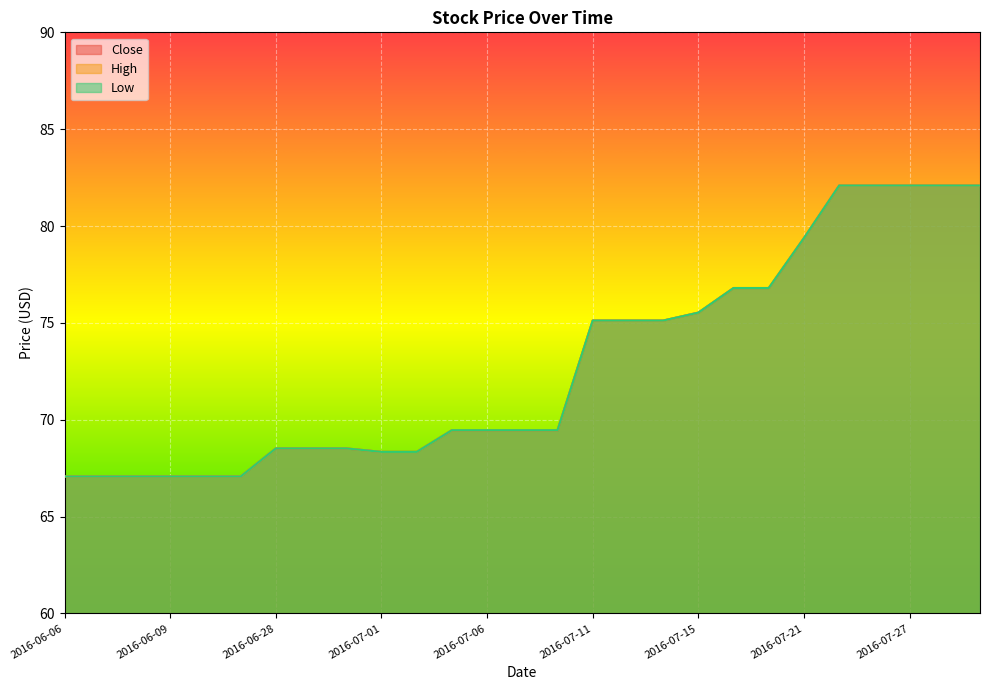

What is the minimum value for Close?

67.1